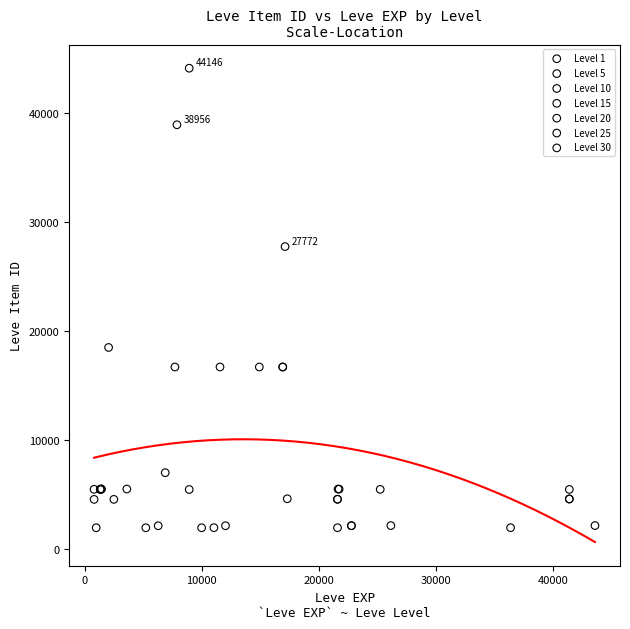

Which series contains the highest Y value?

Level 10